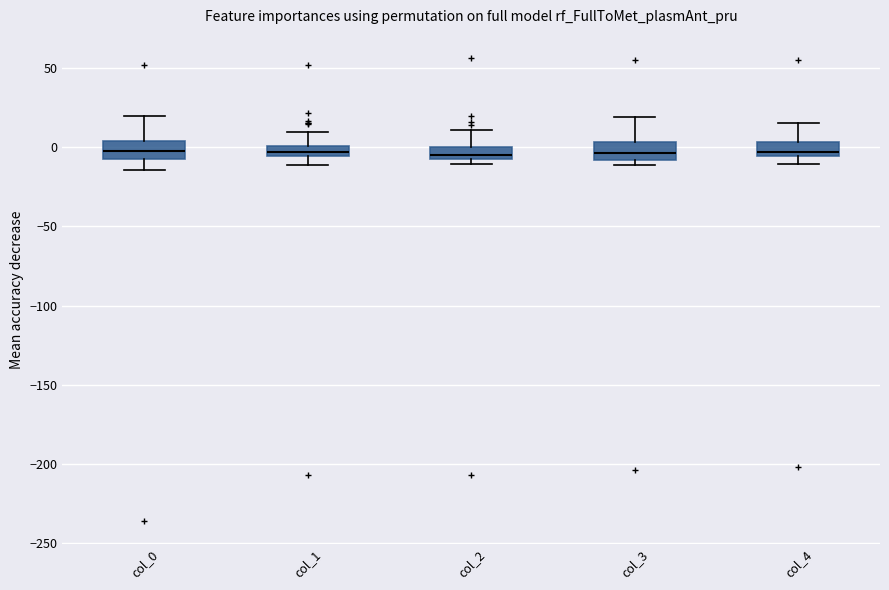

Where is the lower edge of the box for col_2 on the y-axis? The values are not printed on the chart, so give them approximately, as read against the axis.

-10